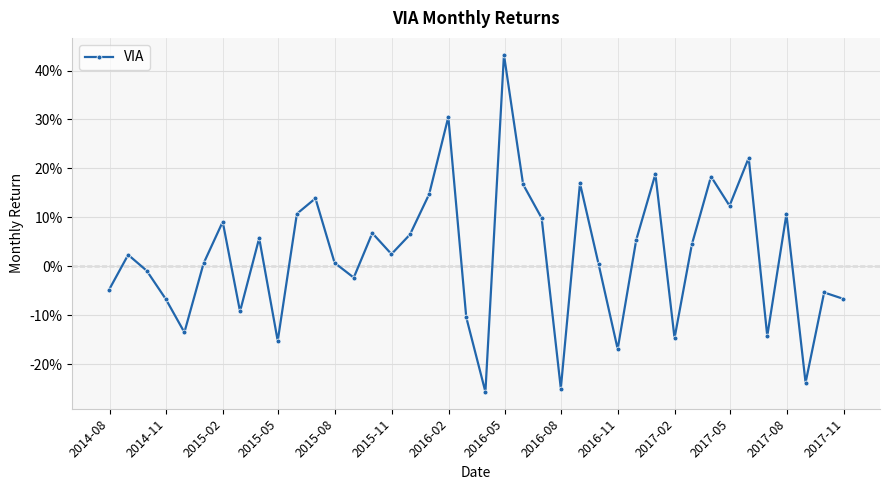

Does the chart display data point markers on the line(s)?

Yes